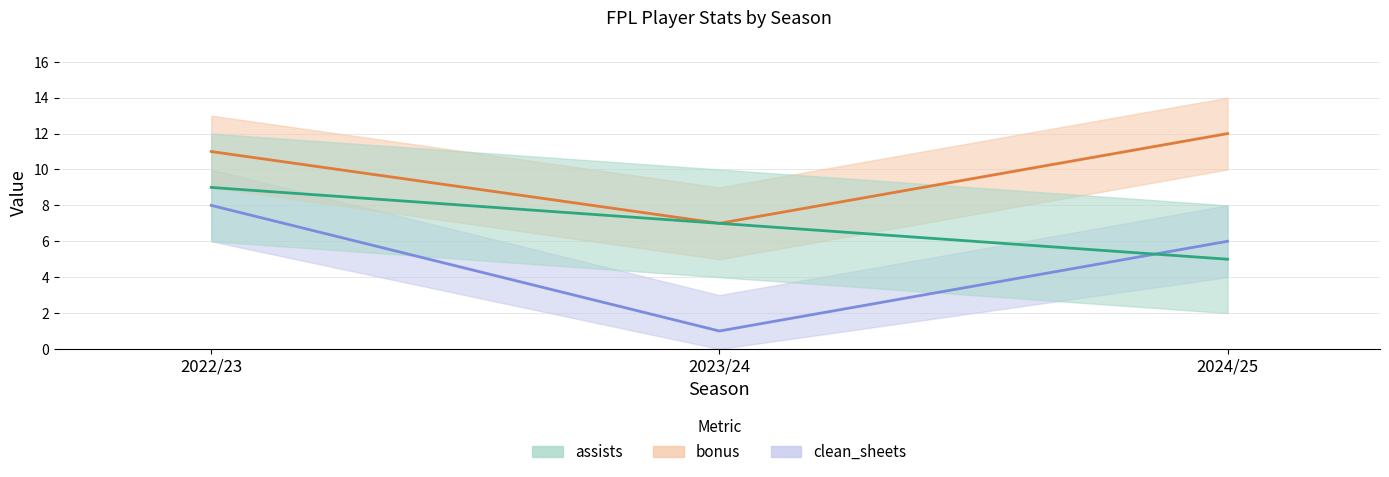

Reading right to left, transcribe all the data shown in this chart.

assists: 5	7	9
bonus: 12	7	11
clean_sheets: 6	1	8